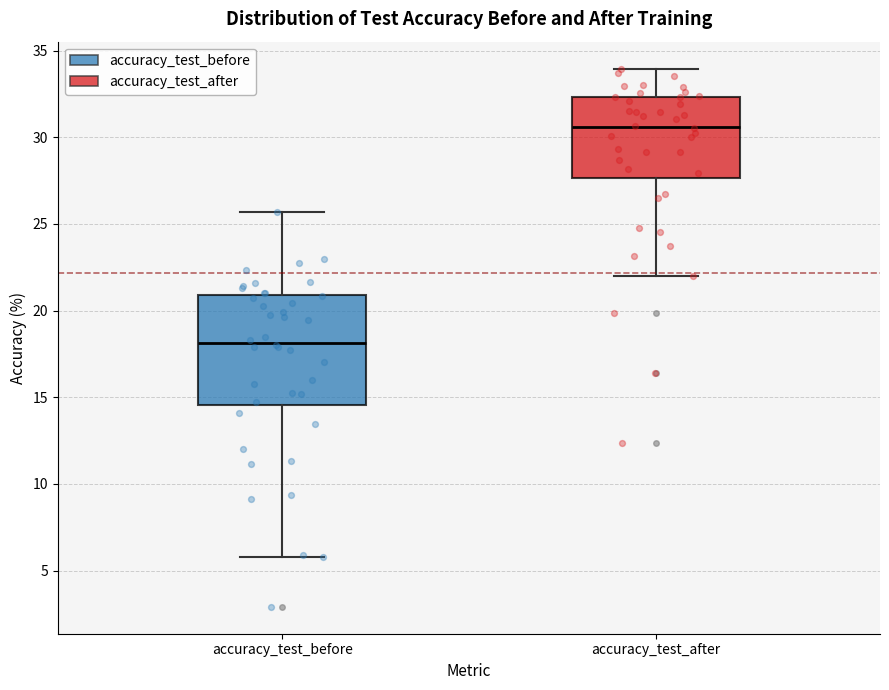

Which box has the highest median line?

accuracy_test_after